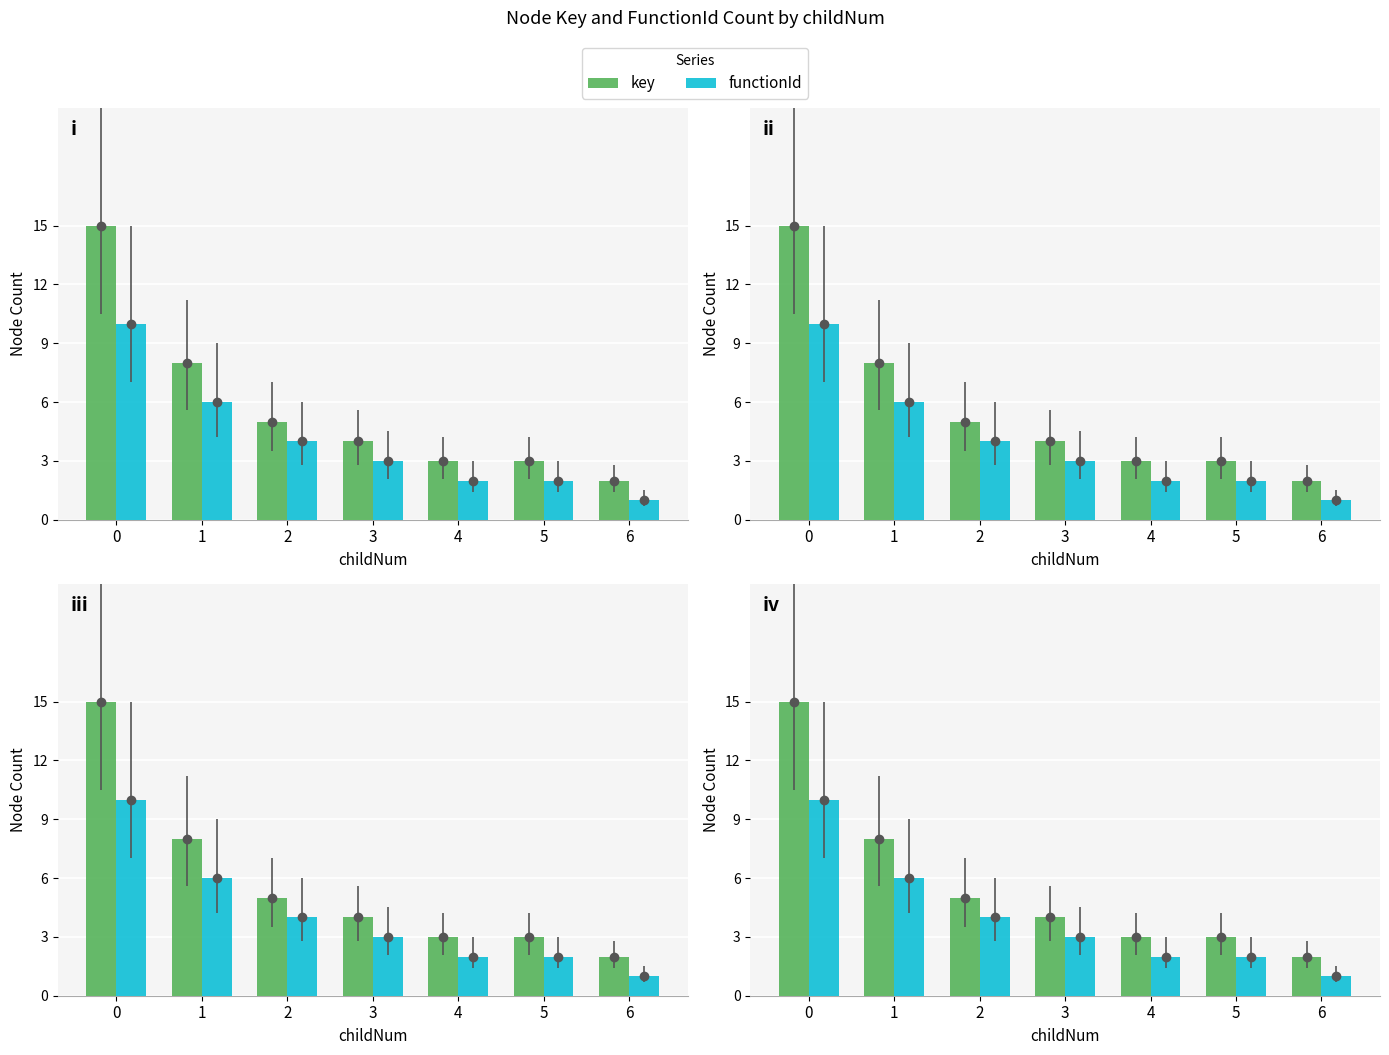

What is the sum of the key values at 3 and 4?

7